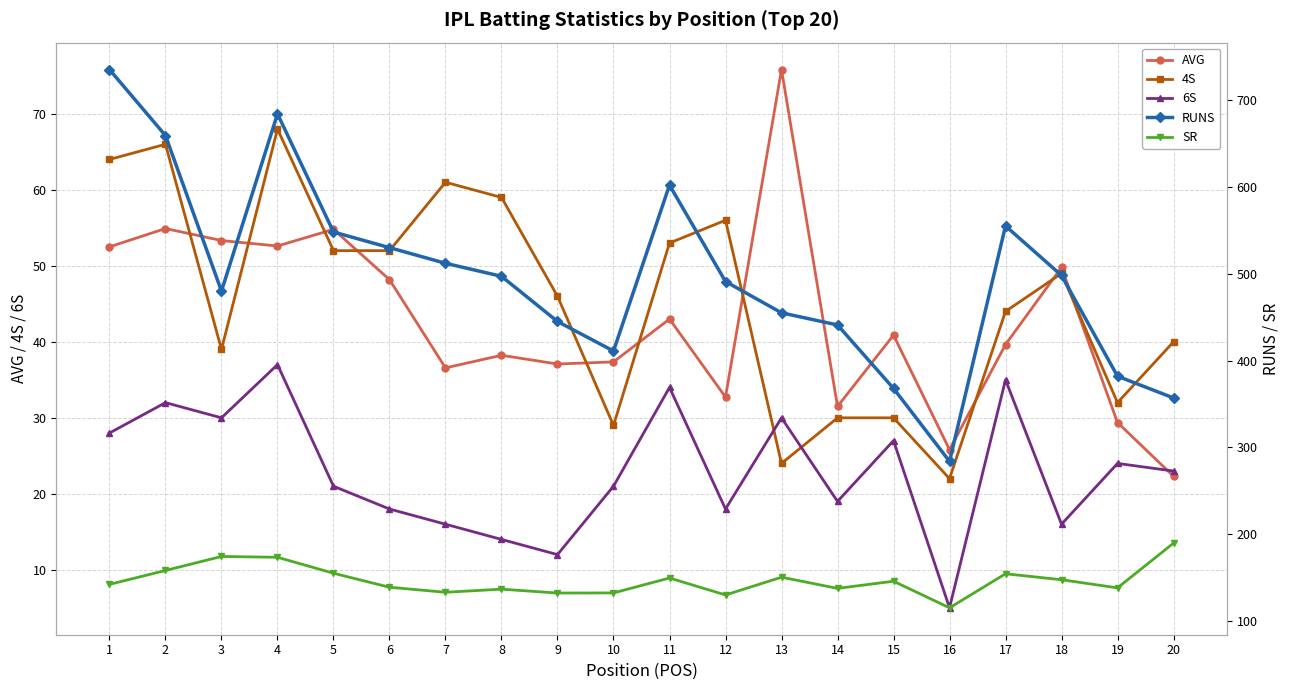

True or false: RUNS has a value of 411.0 at 10.

True